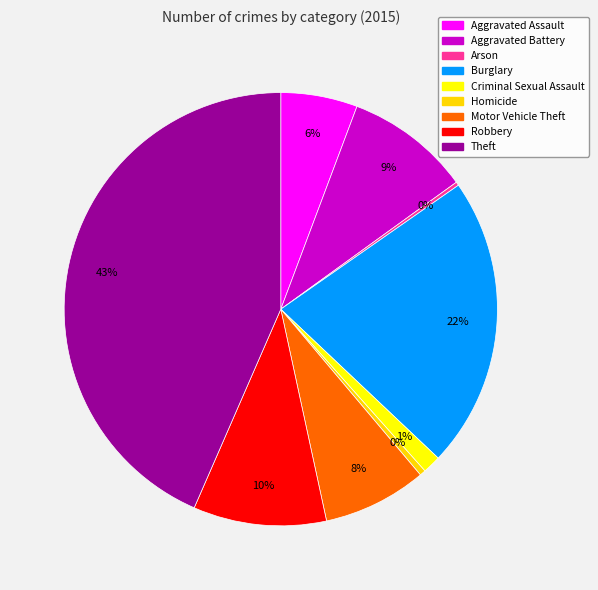

Does any single category account for the majority?

No